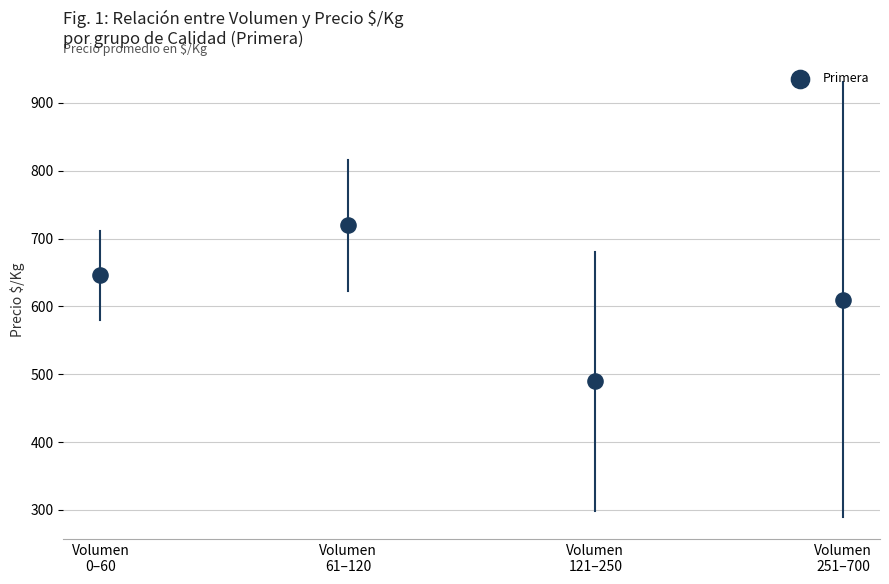

What is the range of Y values (max minus min)?

229.7